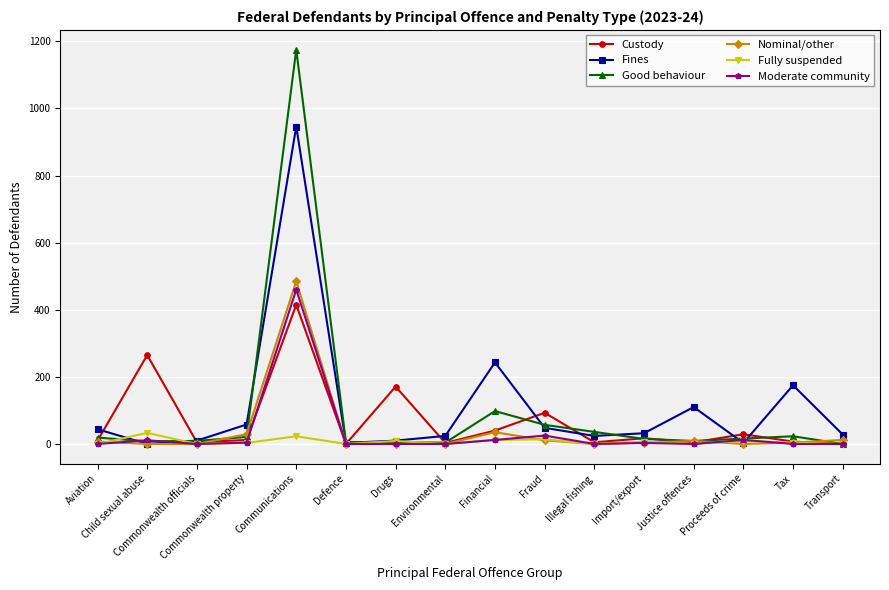

Which series has the largest range (max minus min)?

Good behaviour